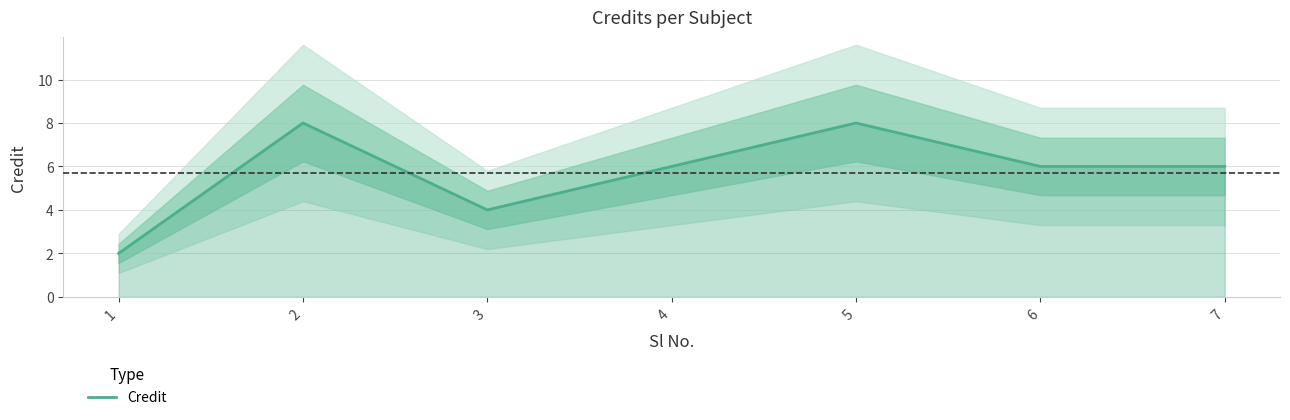

Which has a higher value, 4 or 2?

2